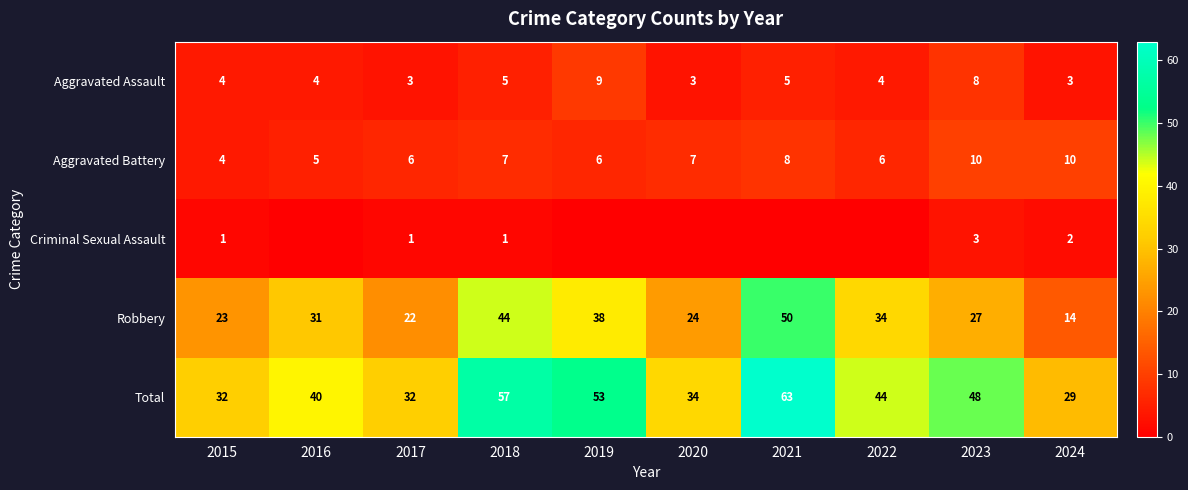

At which label is Total closest to 46?

2022